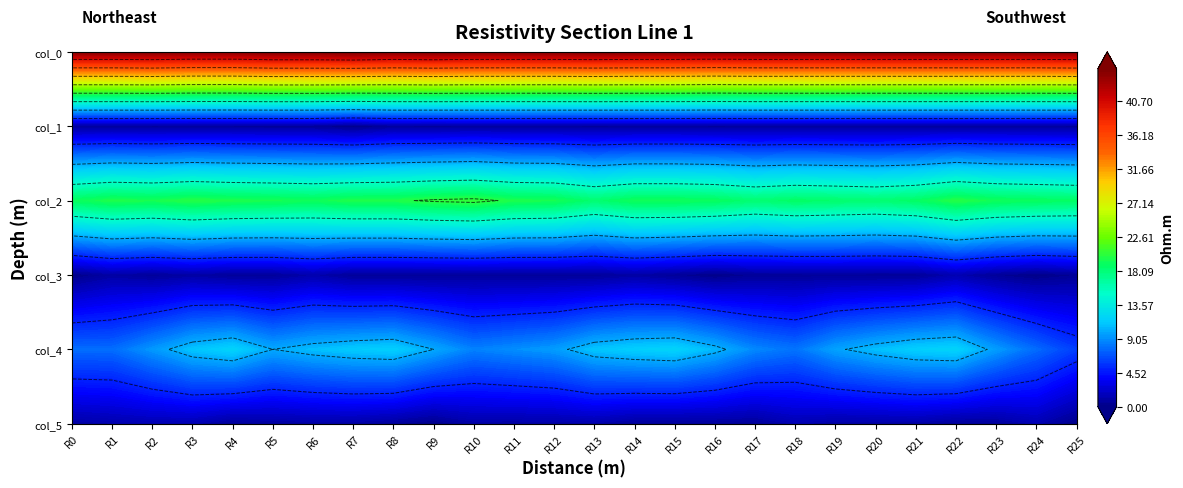

Which category has the highest value in the col_3 series?

22